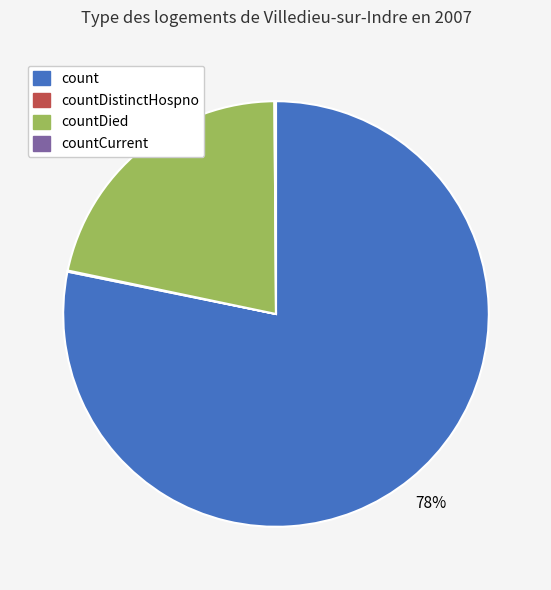

To the nearest percent, what is the average slice percentage?

25%